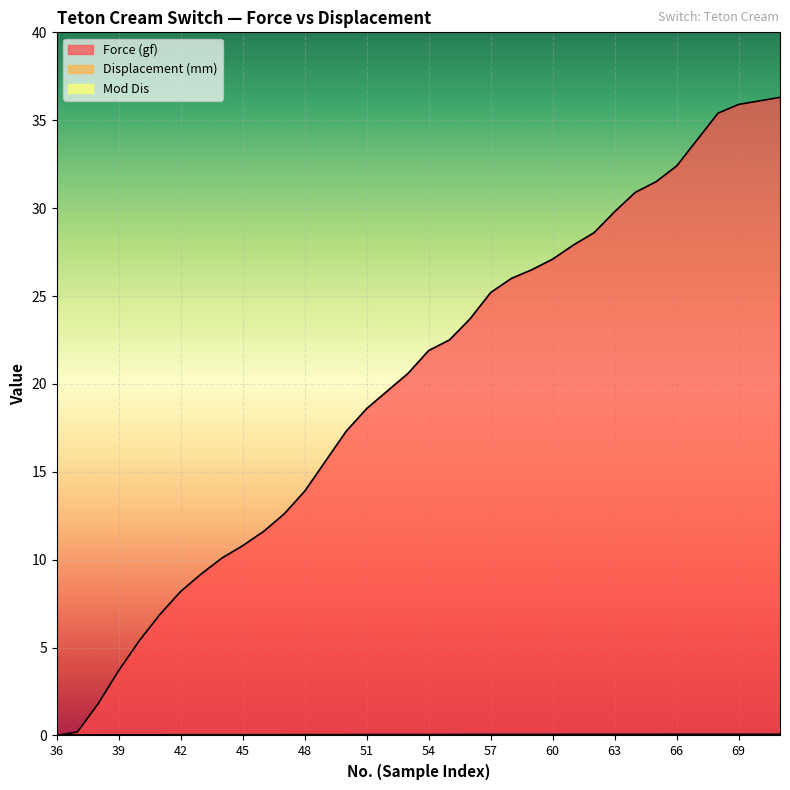

Between 48 and 40, which is larger?

48